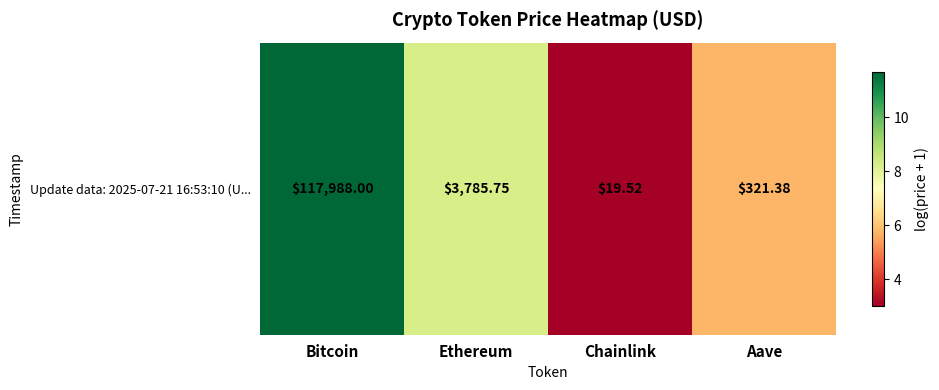

Approximately how many times larger is the value at Chainlink compared to Aave?

0.5